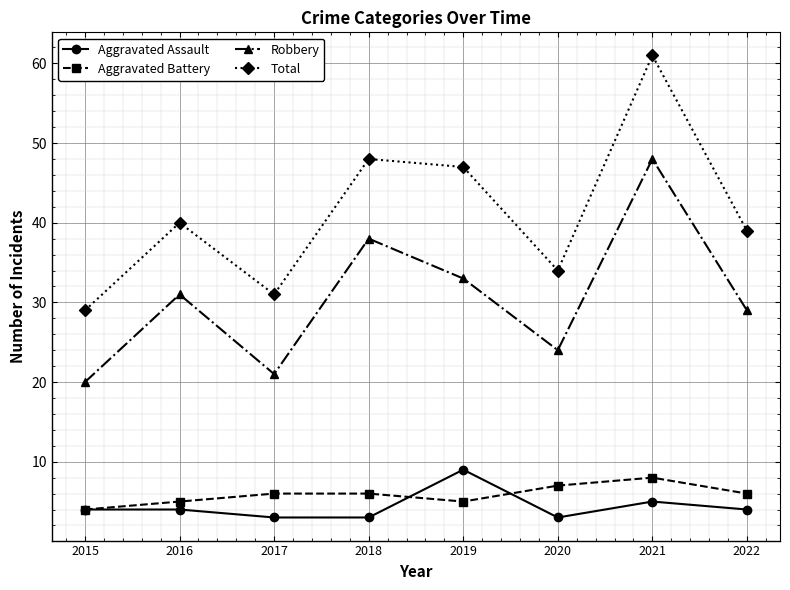

Rank the series by their maximum value, from lowest to highest.

Aggravated Battery, Aggravated Assault, Robbery, Total